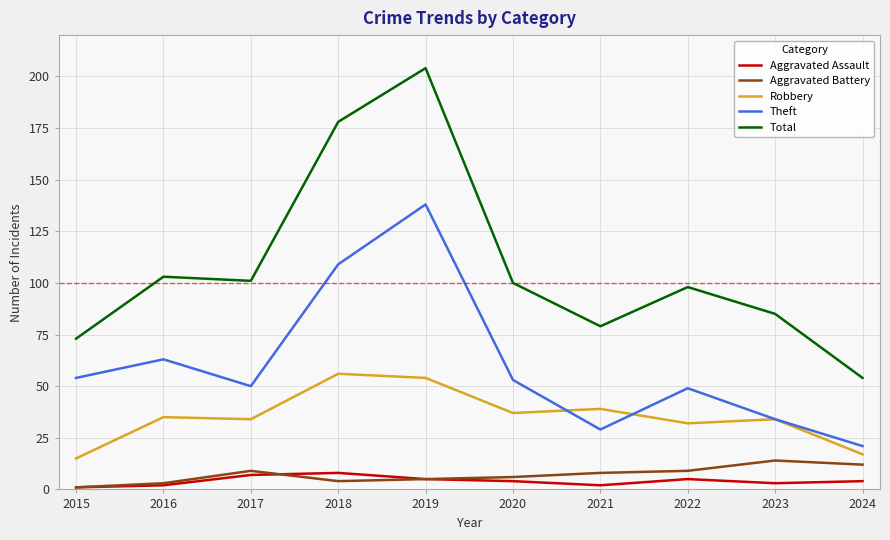

Is the value of Total at 2017 greater than the value of Aggravated Assault at 2020?

Yes